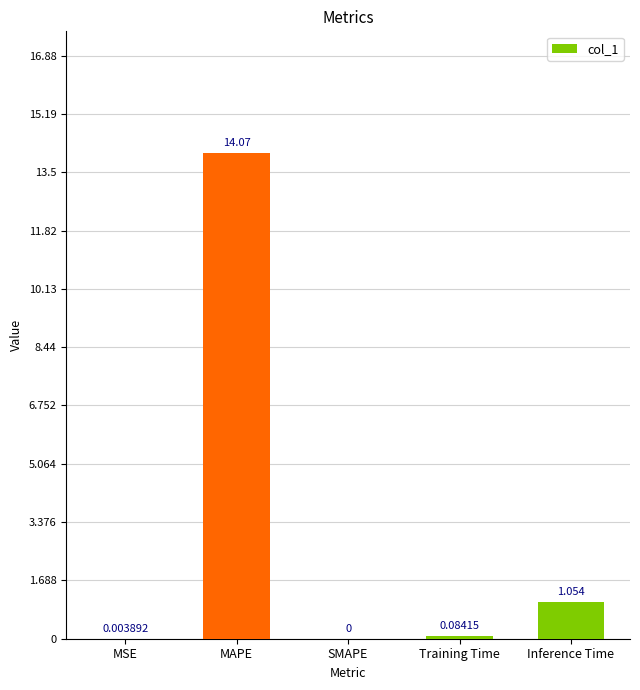

At which category does the chart reach its peak across all series?

MAPE